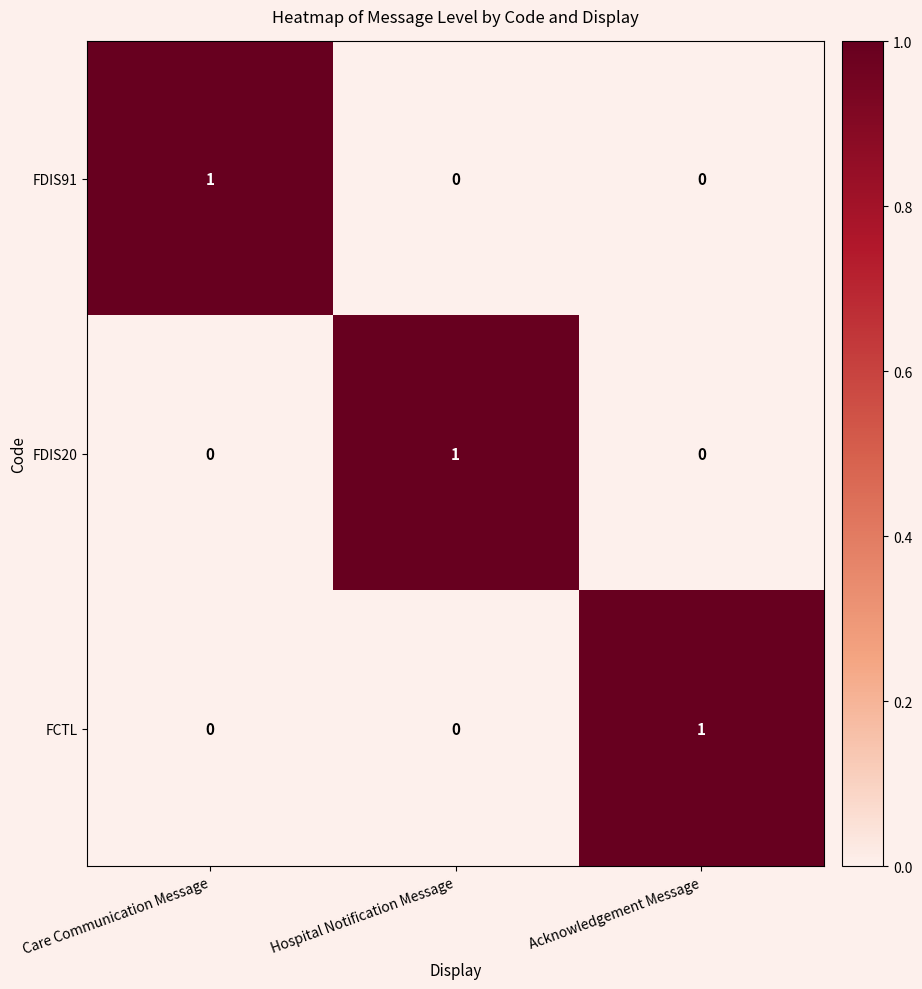

Reading right to left, what are all the values shown in this chart?

FDIS91: 0	0	1
FDIS20: 0	1	0
FCTL: 1	0	0